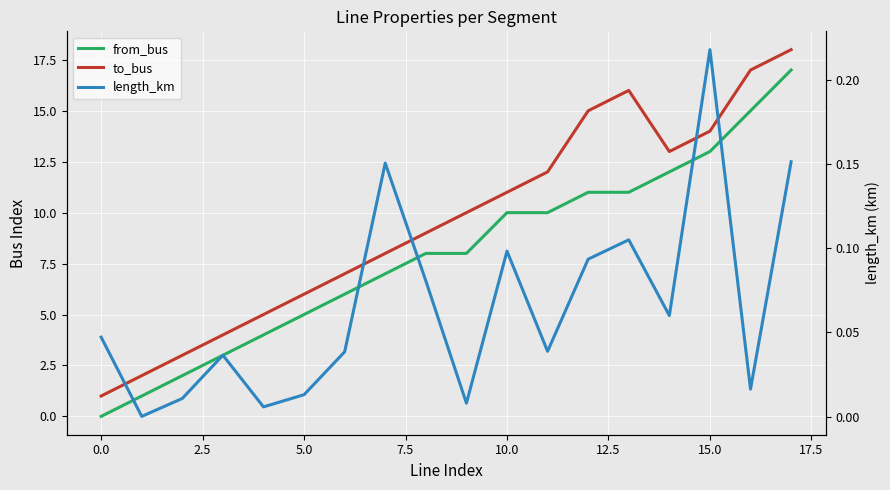

At which label does from_bus reach its peak?

17